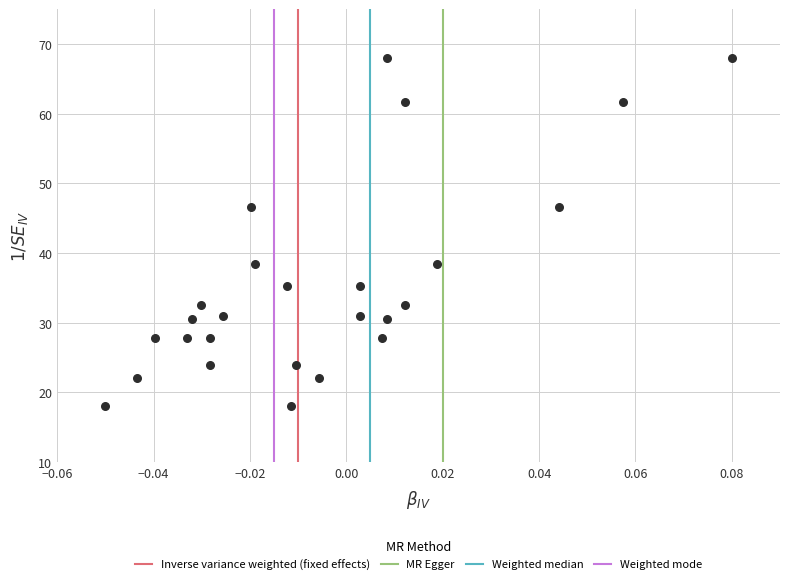

What is the range of Y values (max minus min)?

50.0